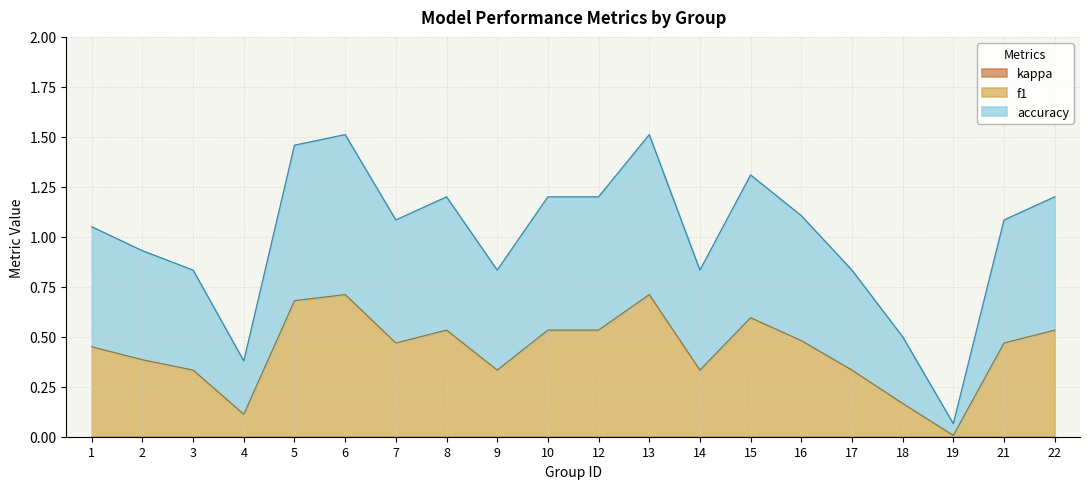

What is the total value across all series at 16?

1.1